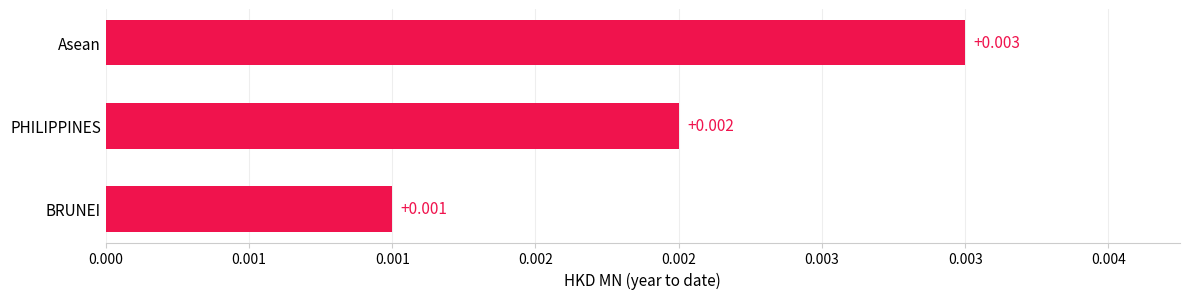

Which label corresponds to the largest value in the chart?

Asean